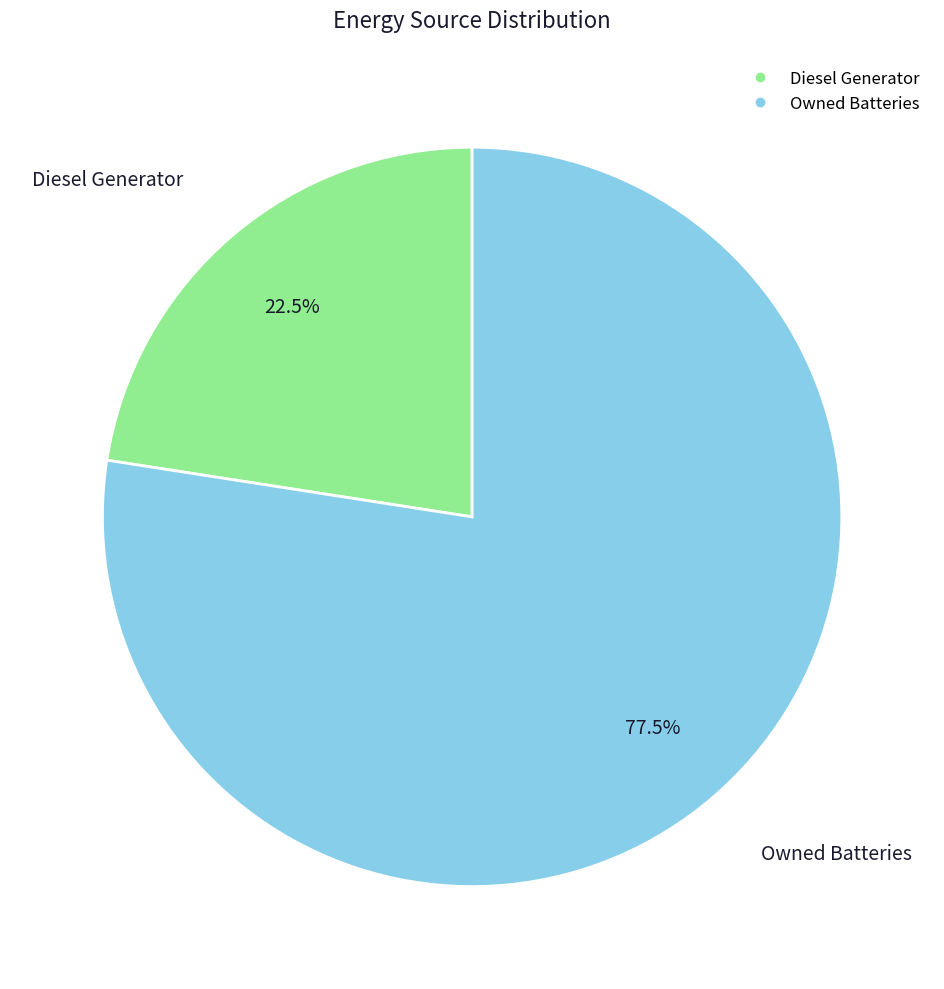

Is there a majority slice in this chart?

Yes